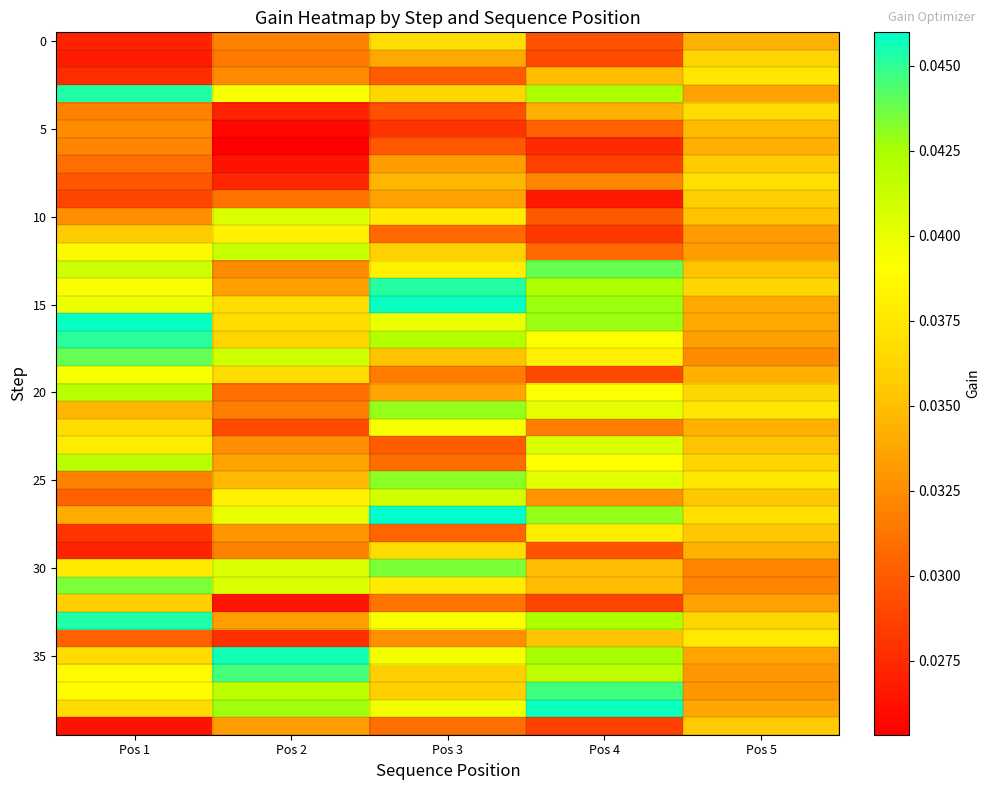

Between Pos 3 and Pos 5, which series saw the biggest shift?

15